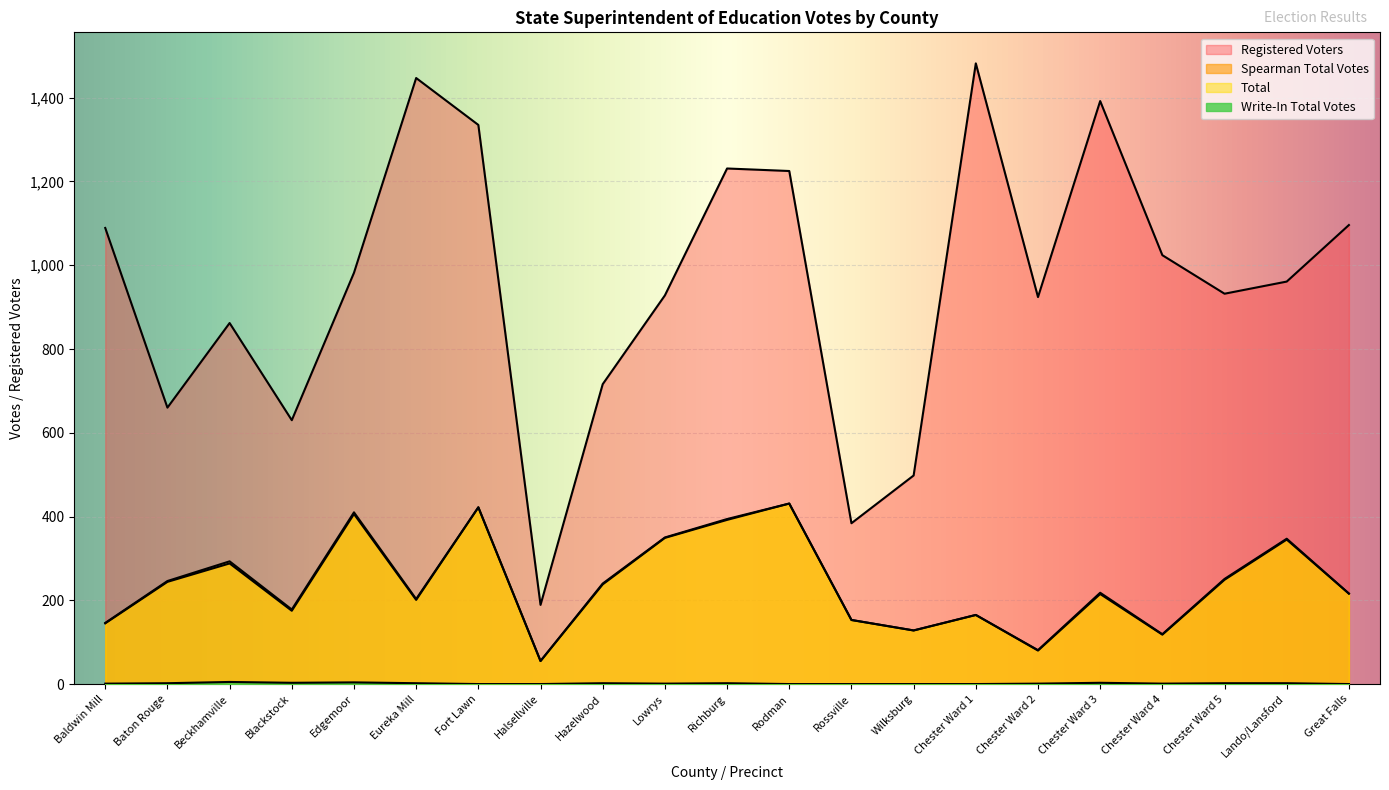

Rank the series at Fort Lawn from lowest to highest value.

Write-In Total Votes, Spearman Total Votes, Total, Registered Voters